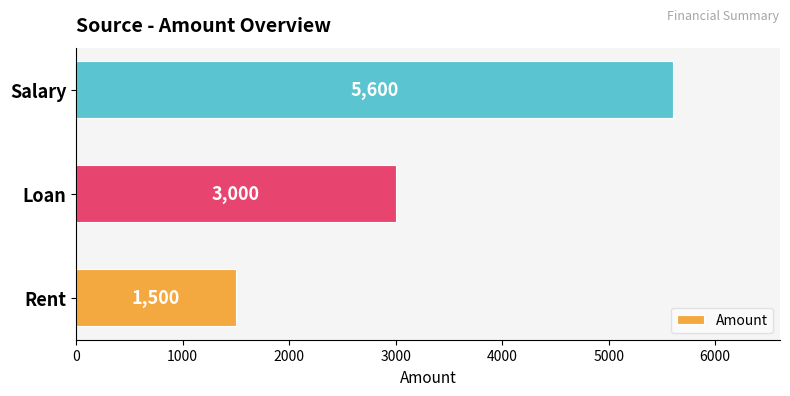

Which category has the highest value across all series?

Salary